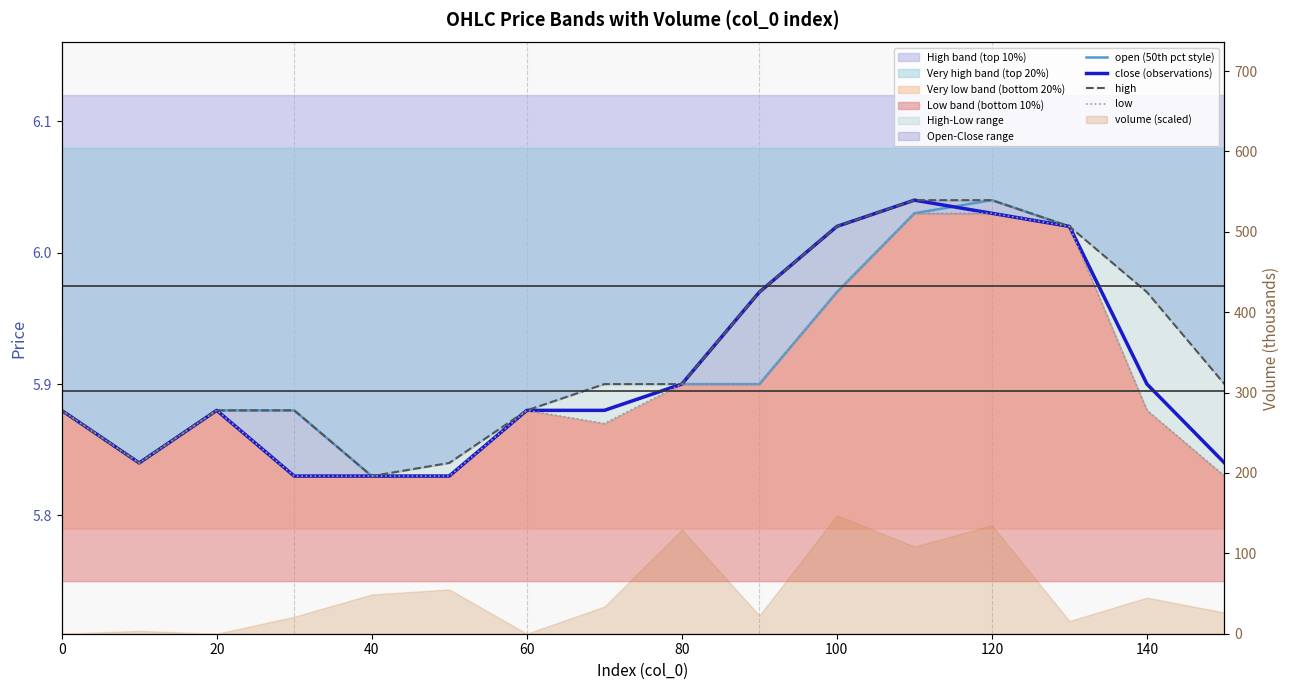

List the series in order of their peak value, lowest first.

low, open (50th pct style), close (observations), high